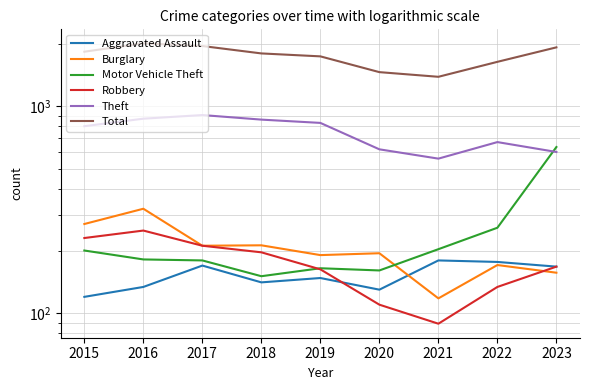

At how many categories does at least one series exceed 546?

9